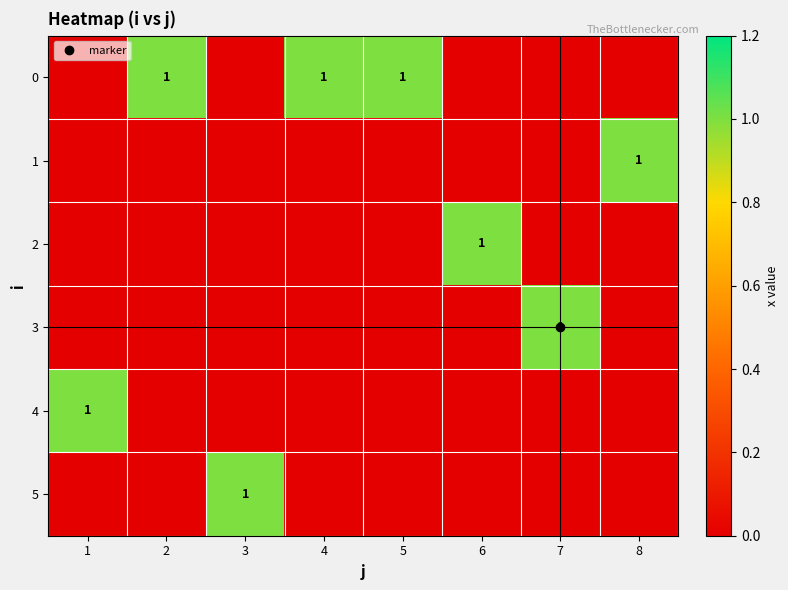

At which category is the sum across all series the highest?

1